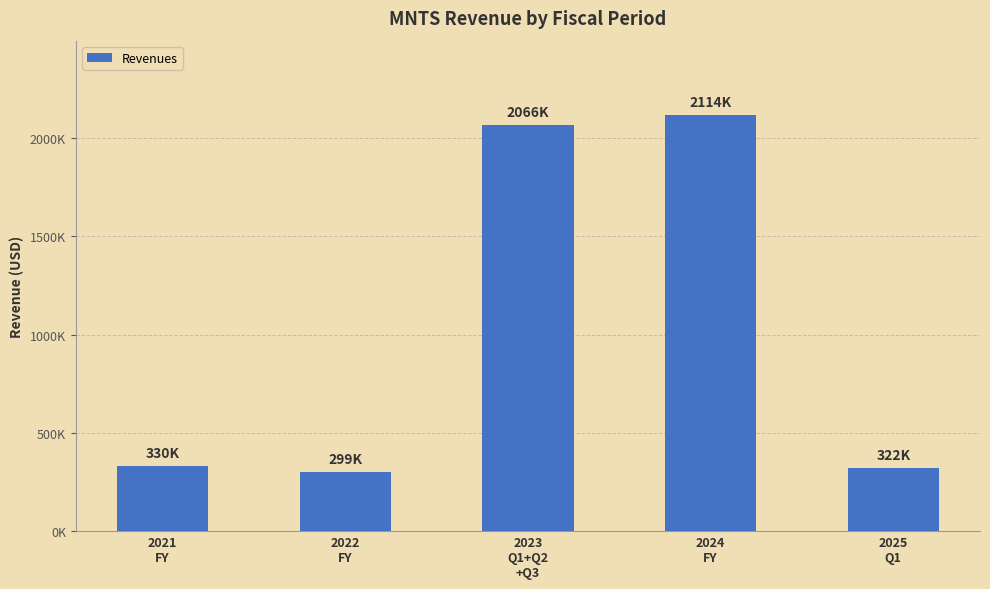

Are the bars horizontal?

No